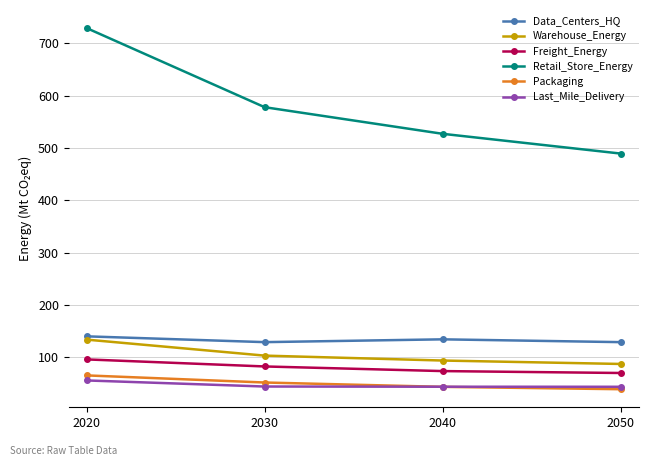

At how many categories does at least one series exceed 386?

4